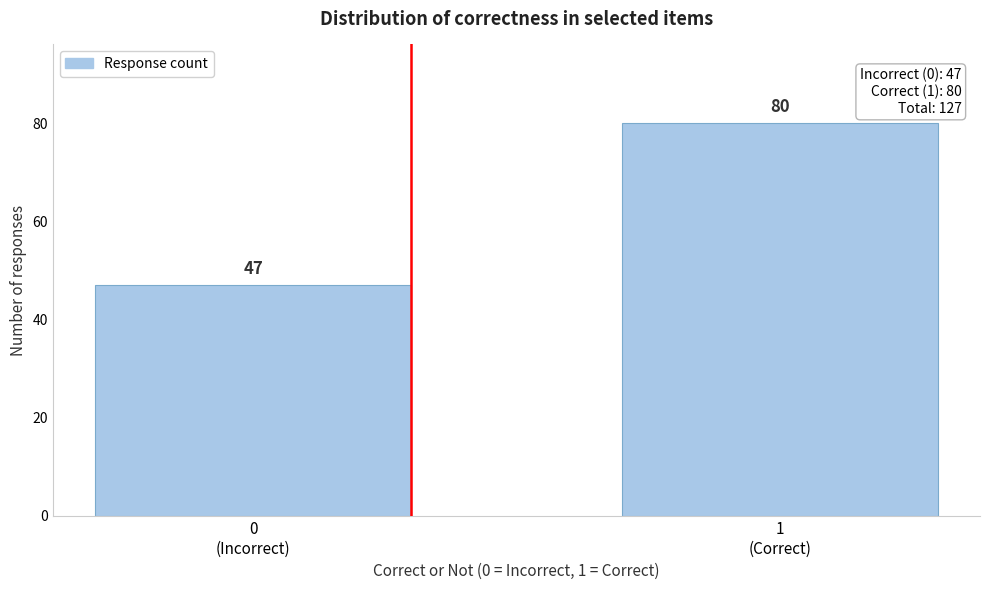

Reading left to right, what are all the values shown in this chart?

47	80